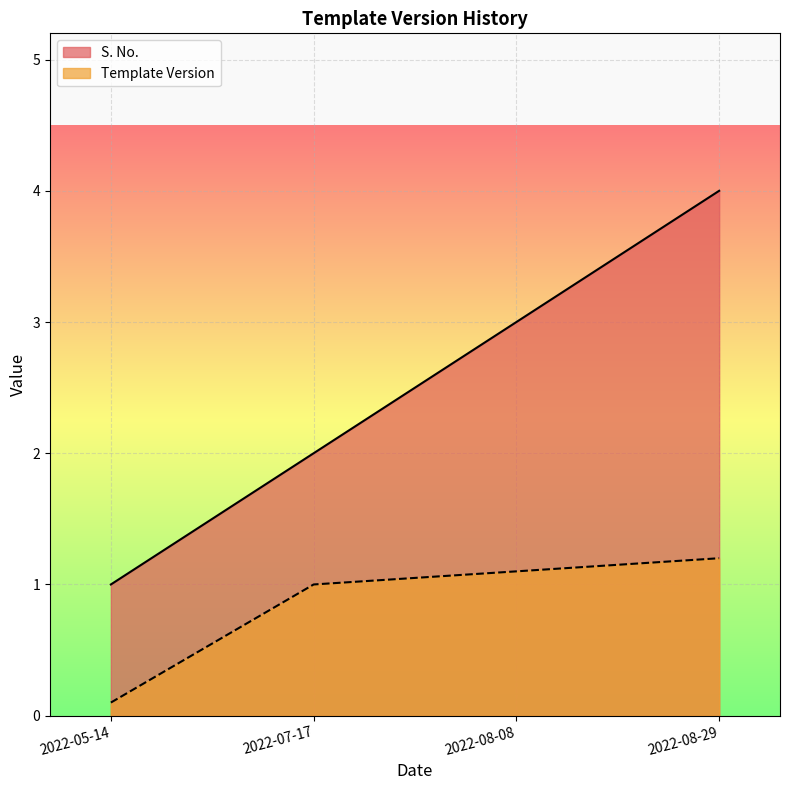

At which category is the sum across all series the highest?

2022-08-29